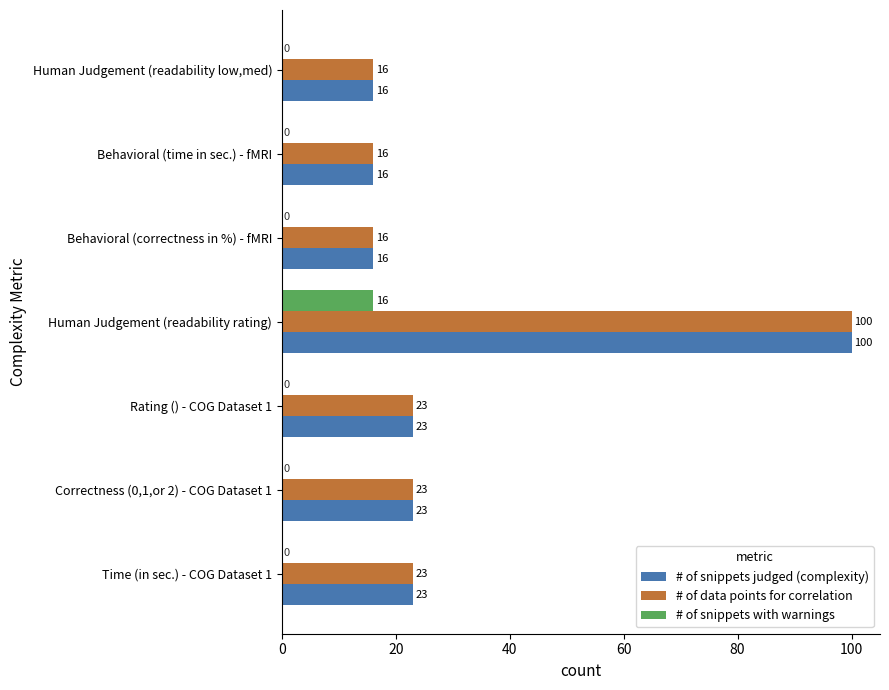

Which label corresponds to the largest value in the chart?

Human Judgement (readability rating)